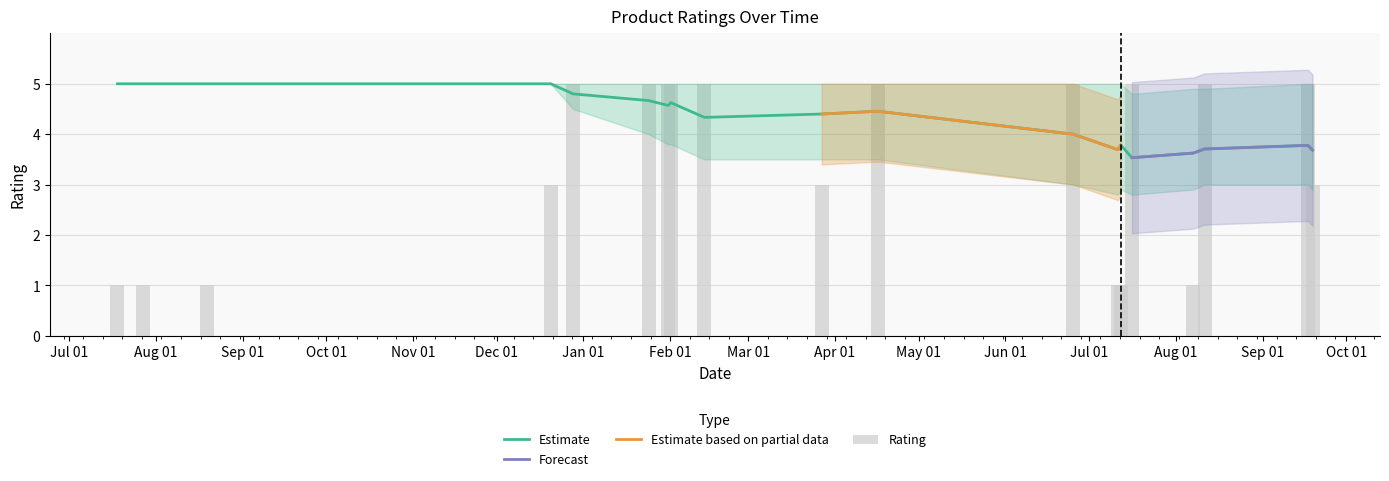

What is the minimum value for Estimate?

3.5